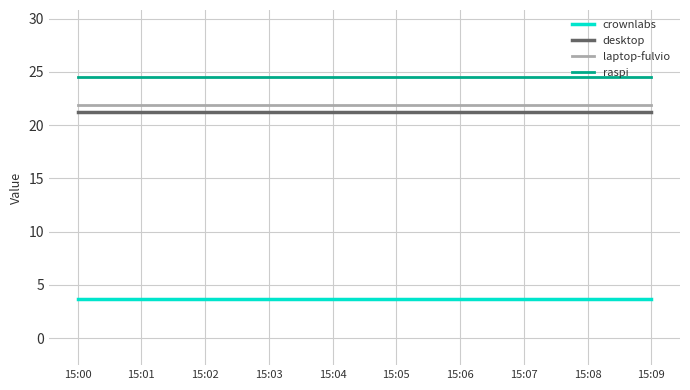

How many lines are shown in the chart?

4